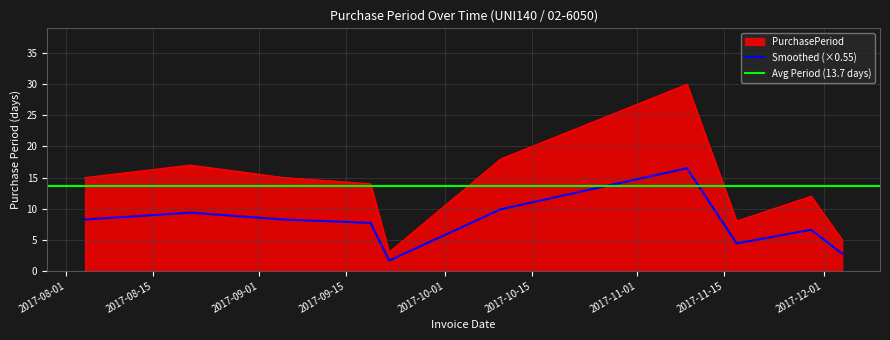

Reading right to left, extract all data points from this chart.

2017-12-04=5	2017-11-29=12	2017-11-17=8	2017-11-09=30	2017-10-10=18	2017-09-22=3	2017-09-19=14	2017-09-05=15	2017-08-21=17	2017-08-04=15